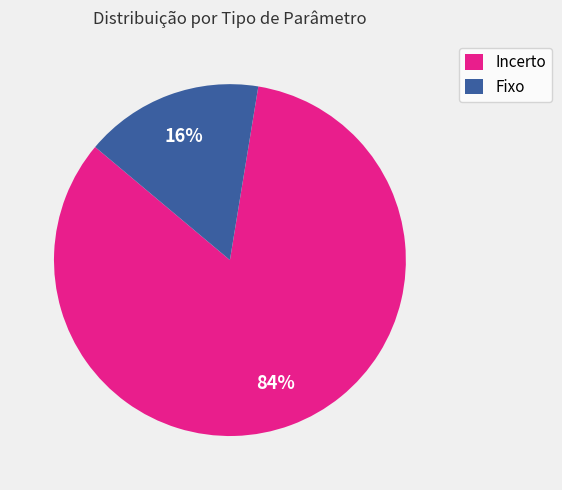

Count the number of slices in the pie.

2